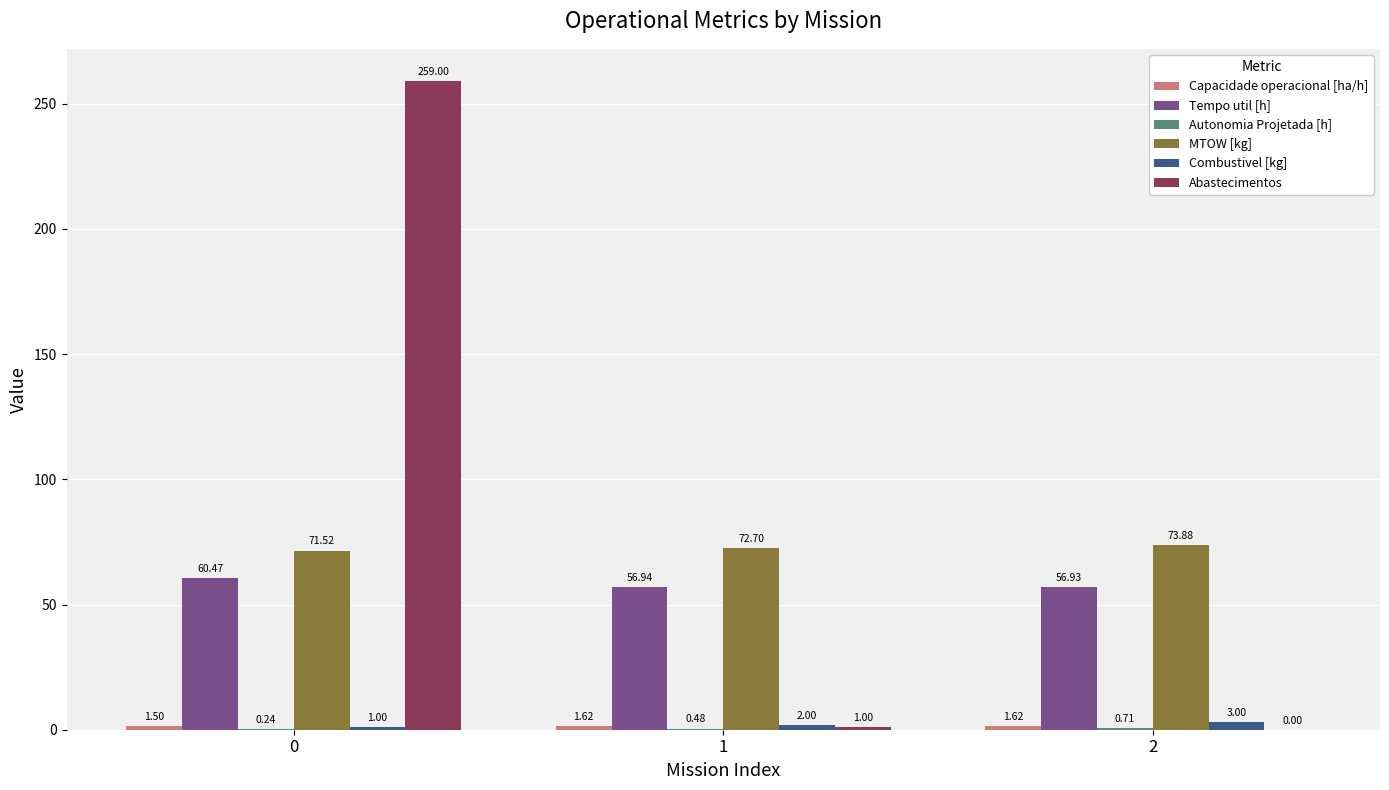

What is the sum of all Tempo util [h] values?

174.3